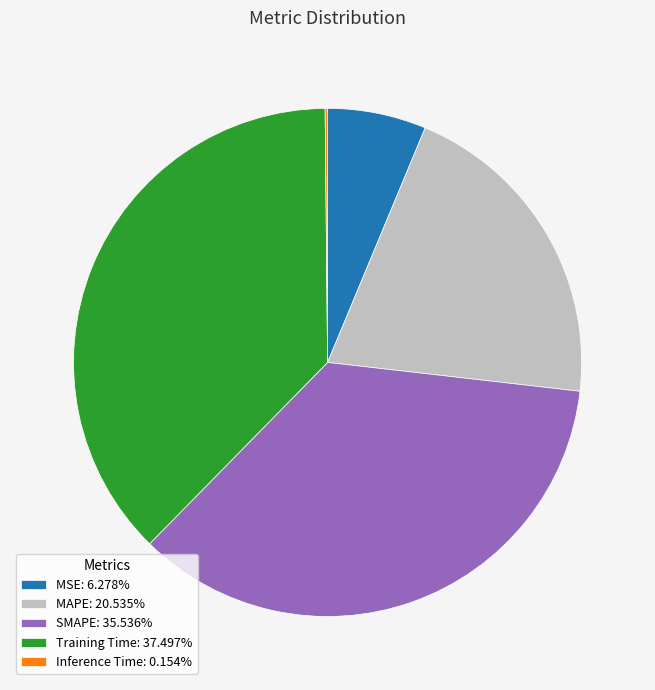

Is the sum of Training Time: 37.497% and MSE: 6.278% greater than half?

No